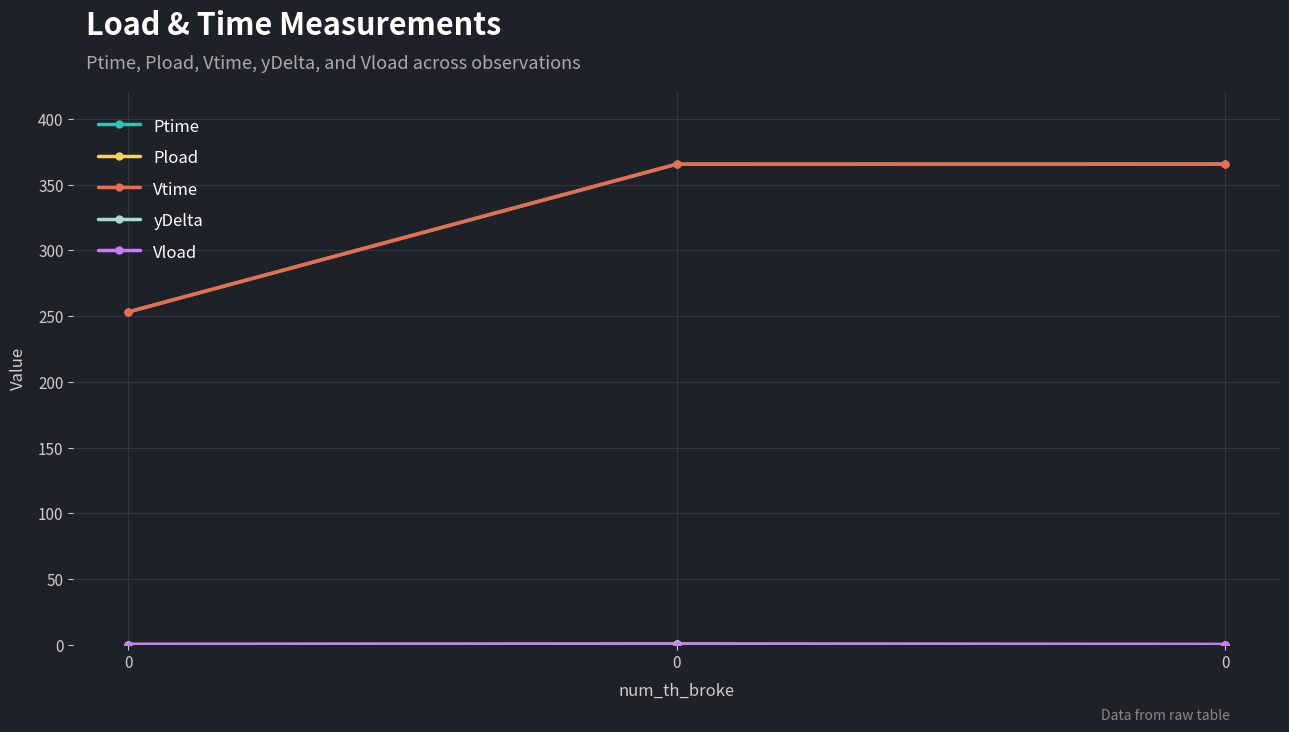

Is this an area chart (filled region under the line)?

No